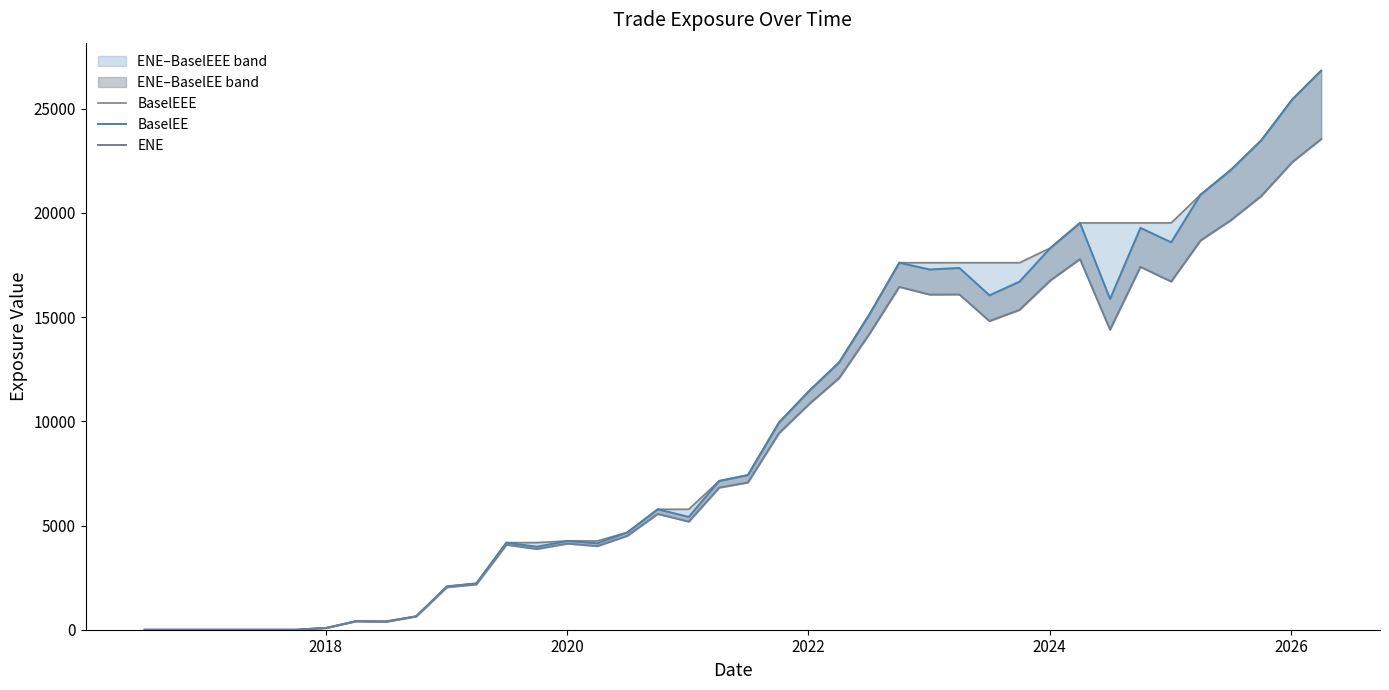

The value of ENE at 8 is 529.1. True or false?

False